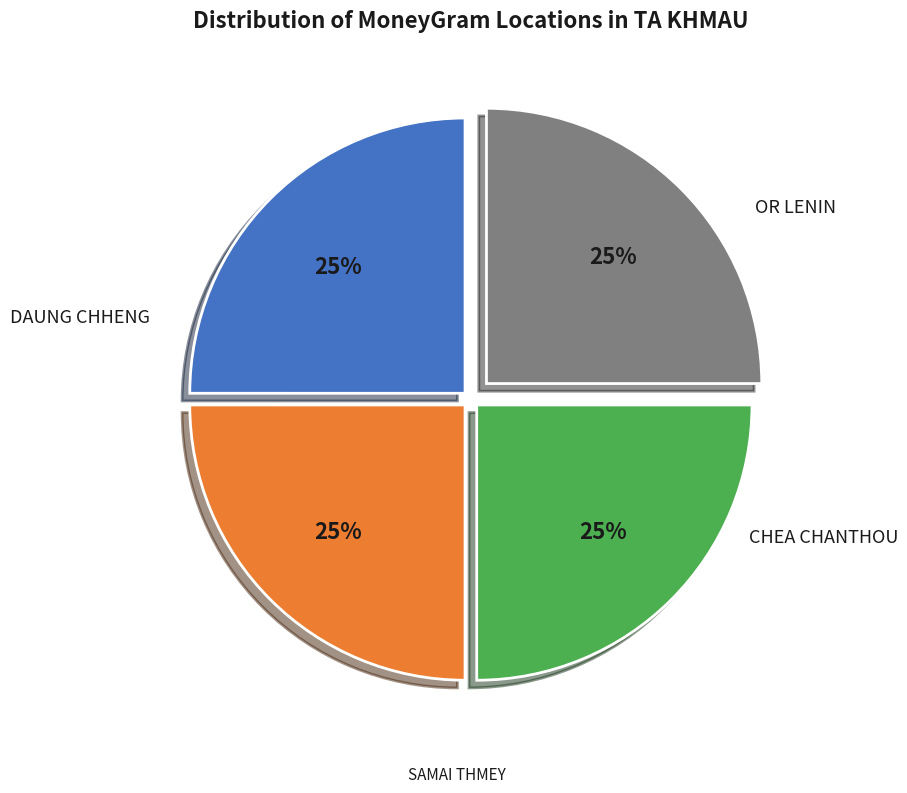

Does any single category account for the majority?

No